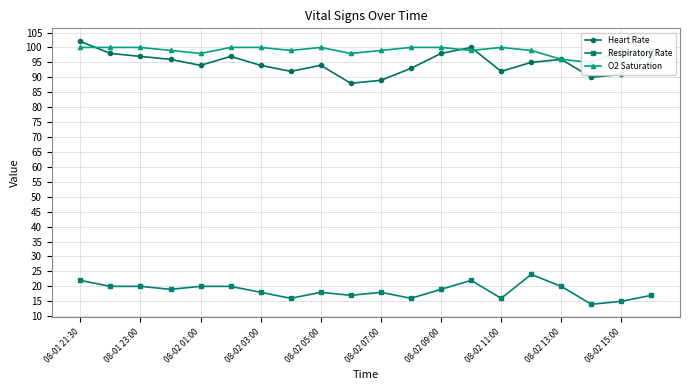

Reading left to right, what are all the values shown in this chart?

Heart Rate: 102	98	97	96	94	97	94	92	94	88	89	93	98	100	92	95	96	90	91	99
Respiratory Rate: 22	20	20	19	20	20	18	16	18	17	18	16	19	22	16	24	20	14	15	17
O2 Saturation: 100	100	100	99	98	100	100	99	100	98	99	100	100	99	100	99	96	95	99	97